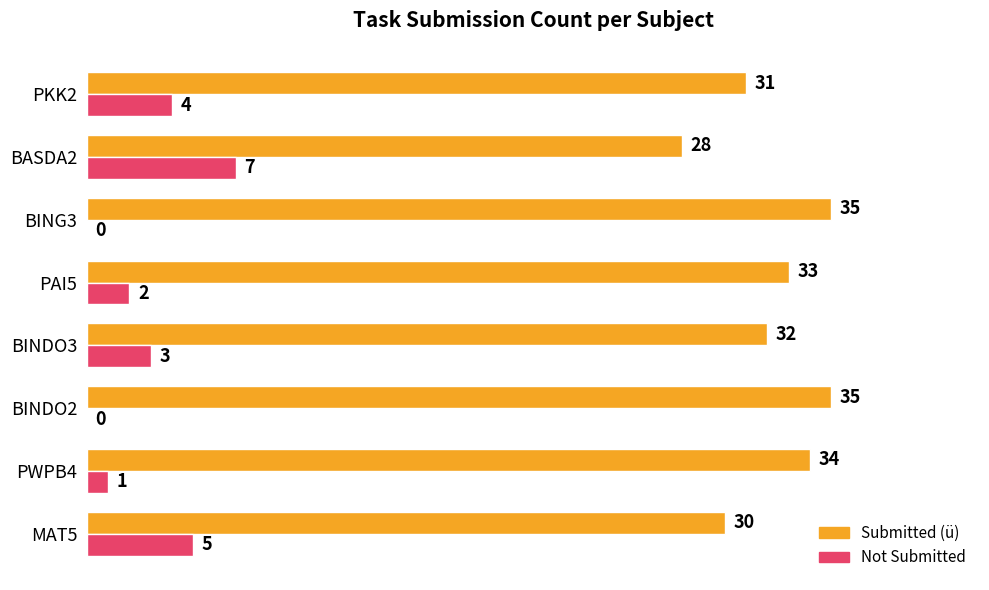

What is the sum of the Not Submitted values at PAI5 and BASDA2?

9